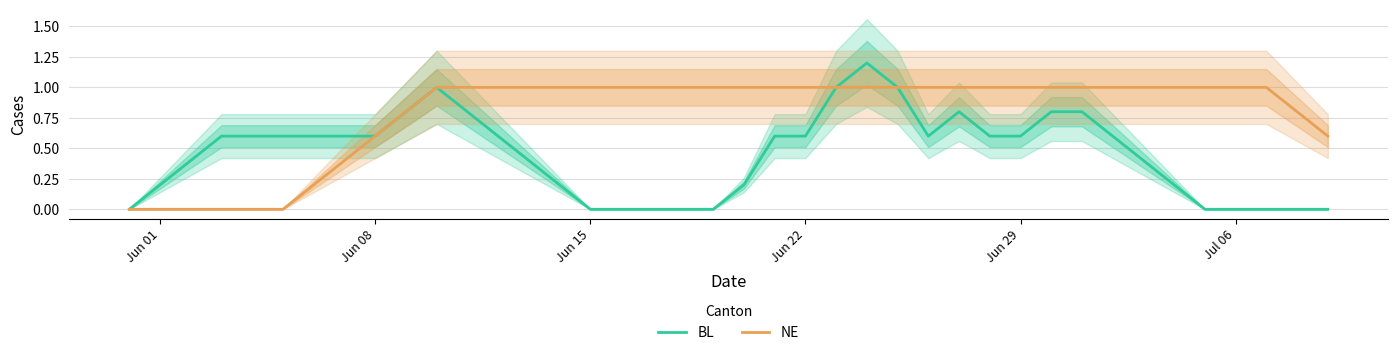

What is the highest value of the BL series?

1.2